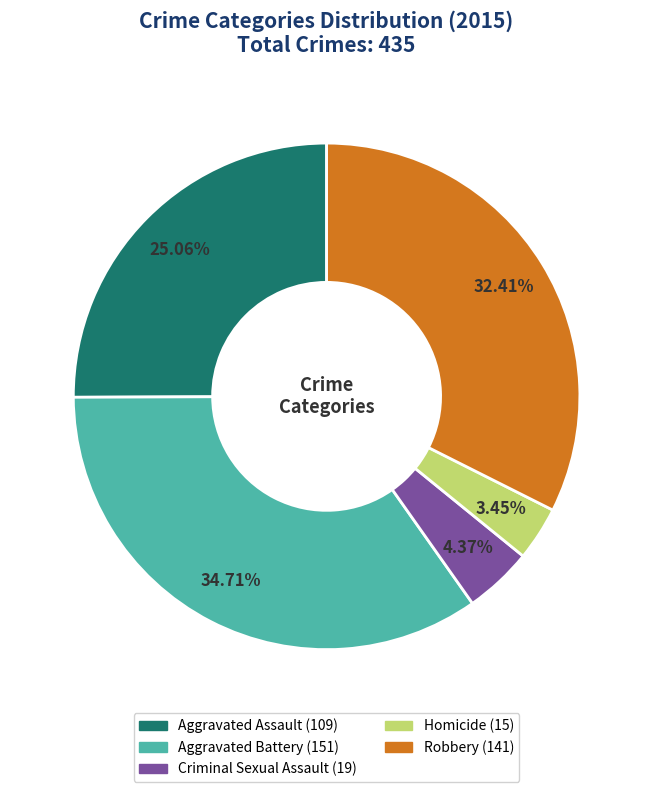

To the nearest percent, what is the difference between the Homicide and Criminal Sexual Assault slice percentages?

1%